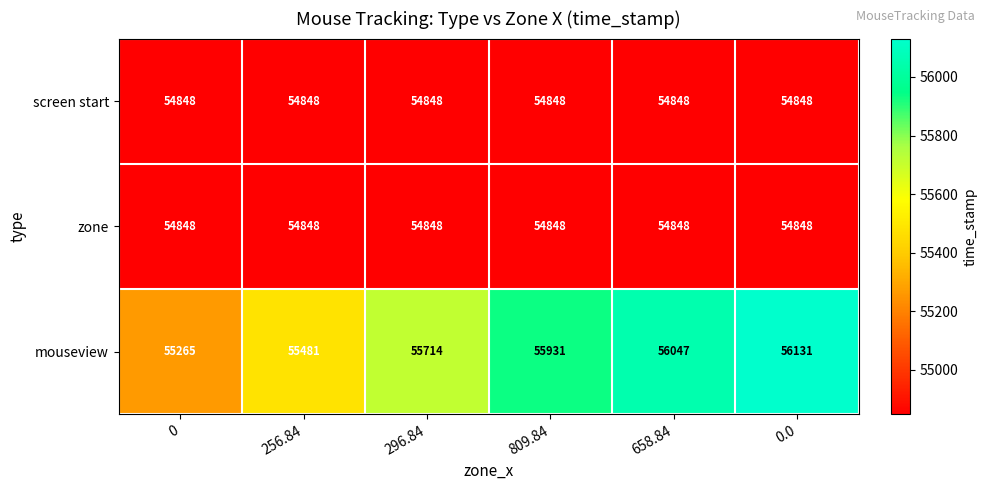

Is it true that screen start equals 54848 at 658.84?

True